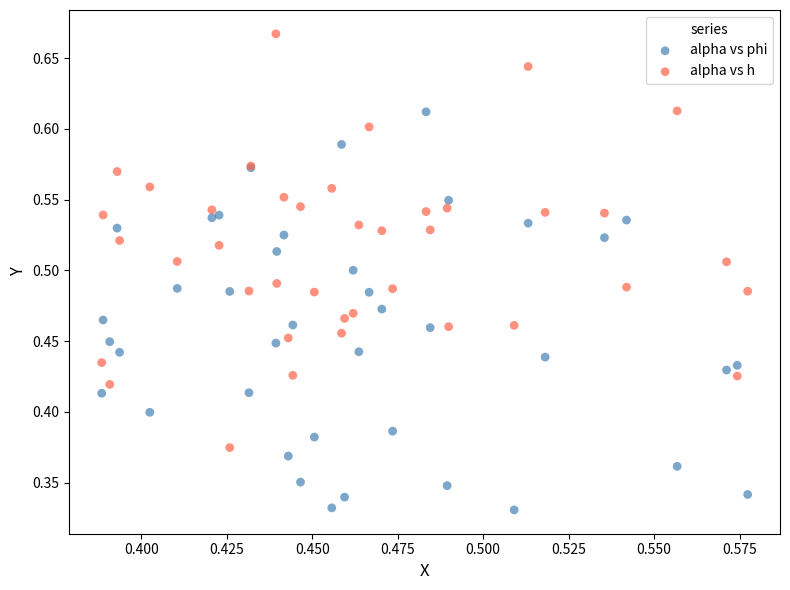

Which series contains the highest Y value?

alpha vs h